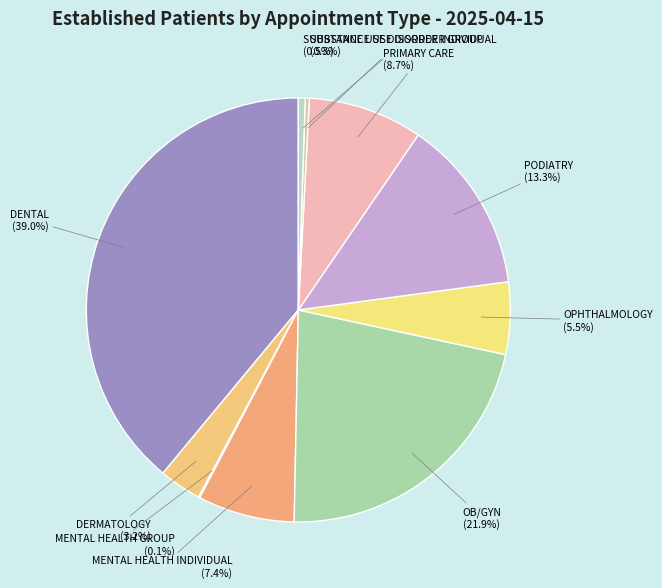

Is OB/GYN the majority of the pie?

No